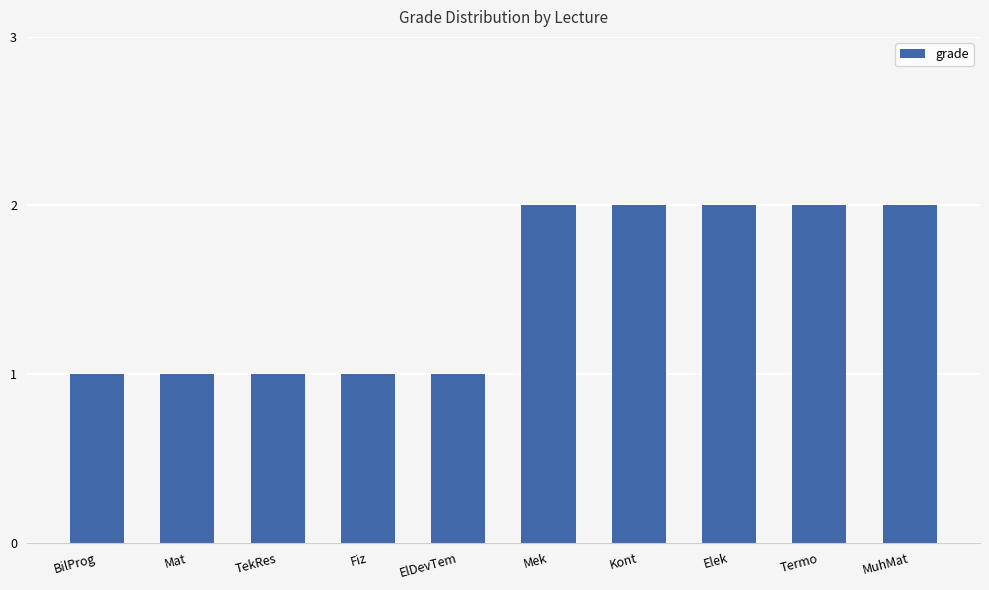

What is the average value?

2